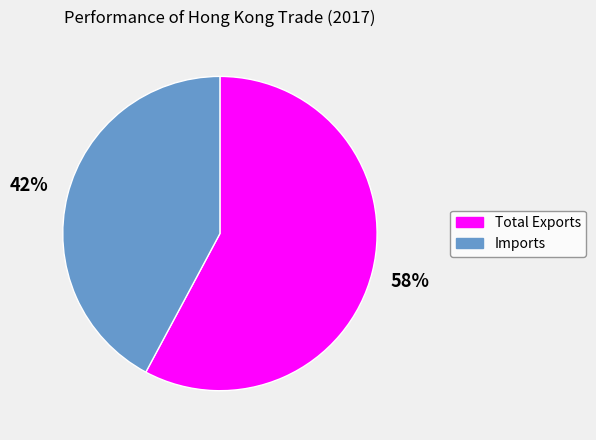

To the nearest percent, what is the difference between the Total Exports and Imports slice percentages?

16%